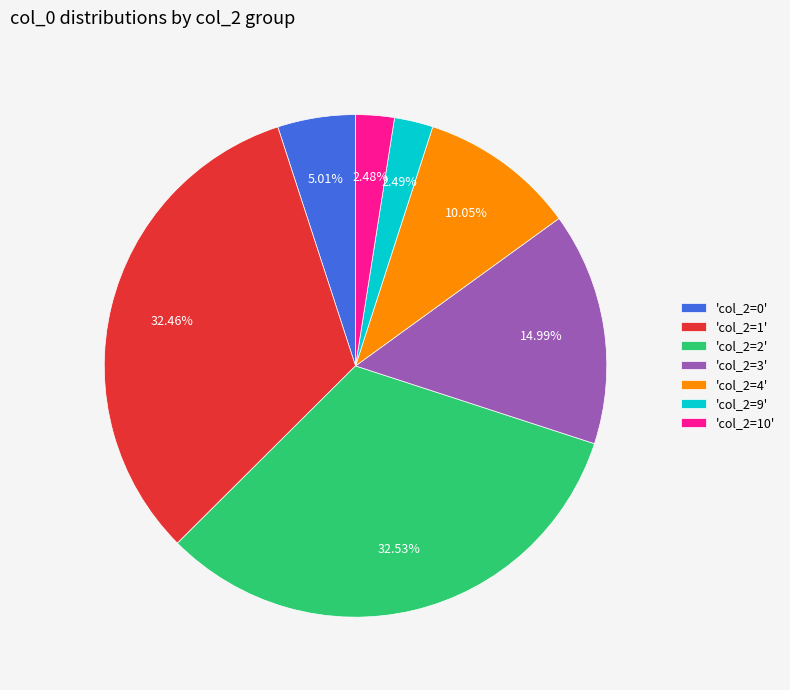

Does any single category account for the majority?

No